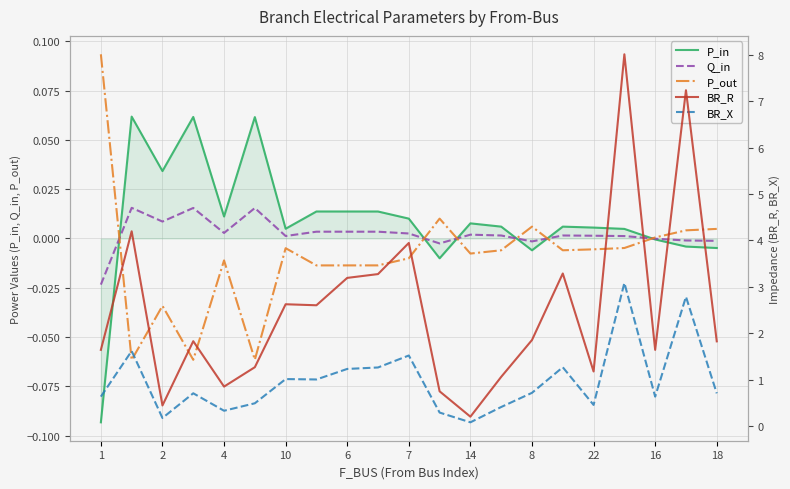

At which category does Q_in reach its first local peak?

2